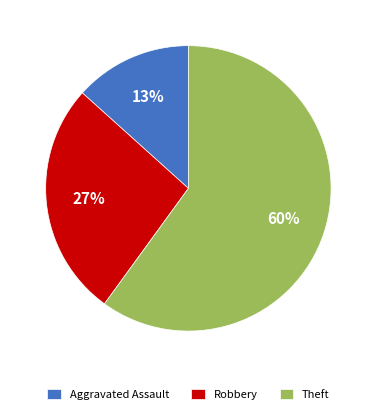

Do Robbery and Theft together represent more than half of the pie?

Yes